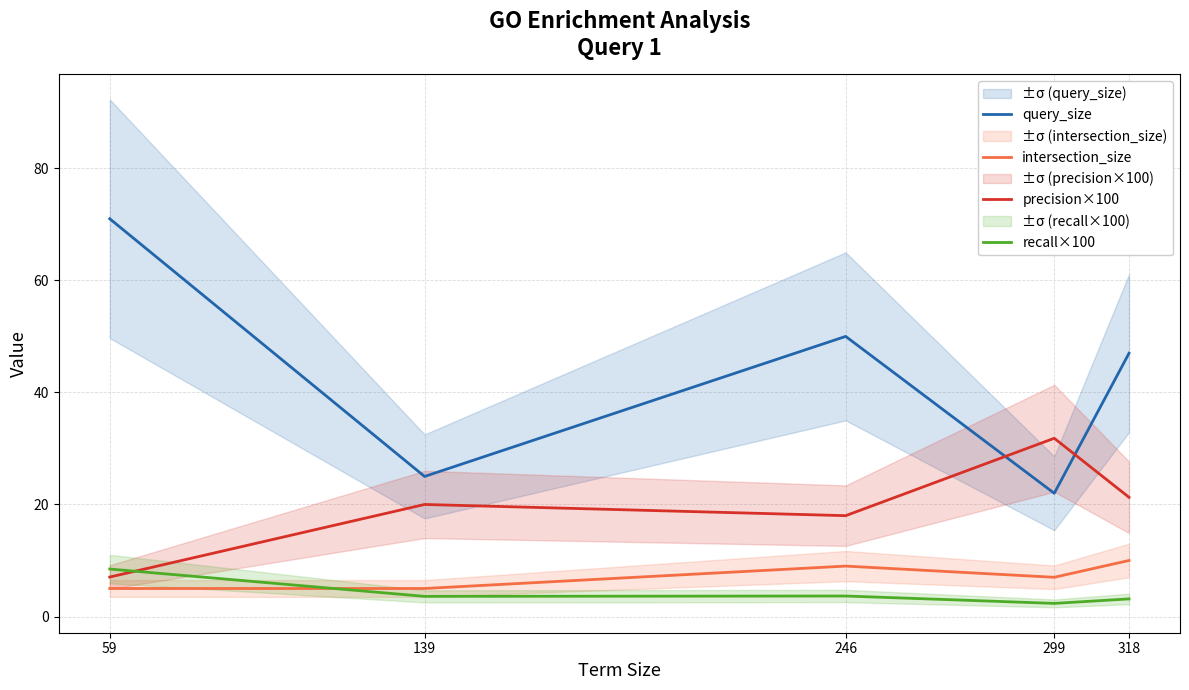

Where does the query_size series first go above 47?

59